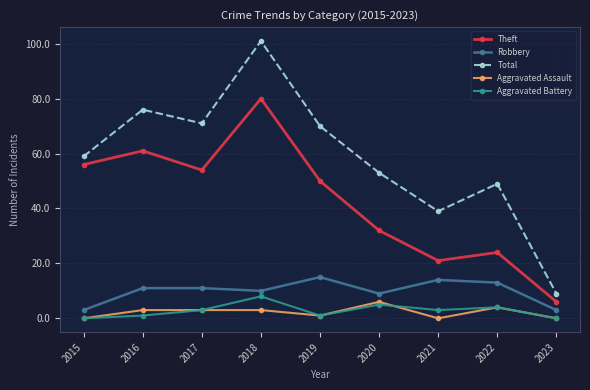

What are all the series names shown in the legend?

Theft, Robbery, Total, Aggravated Assault, Aggravated Battery